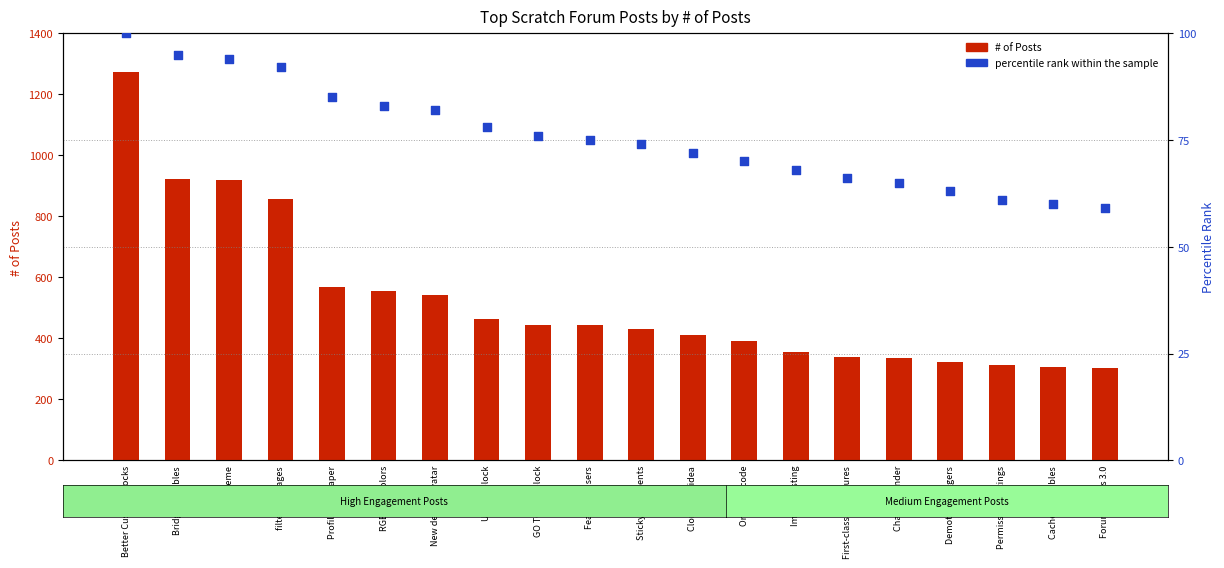

What is the total value across all series at Forum blocks 3.0?

363